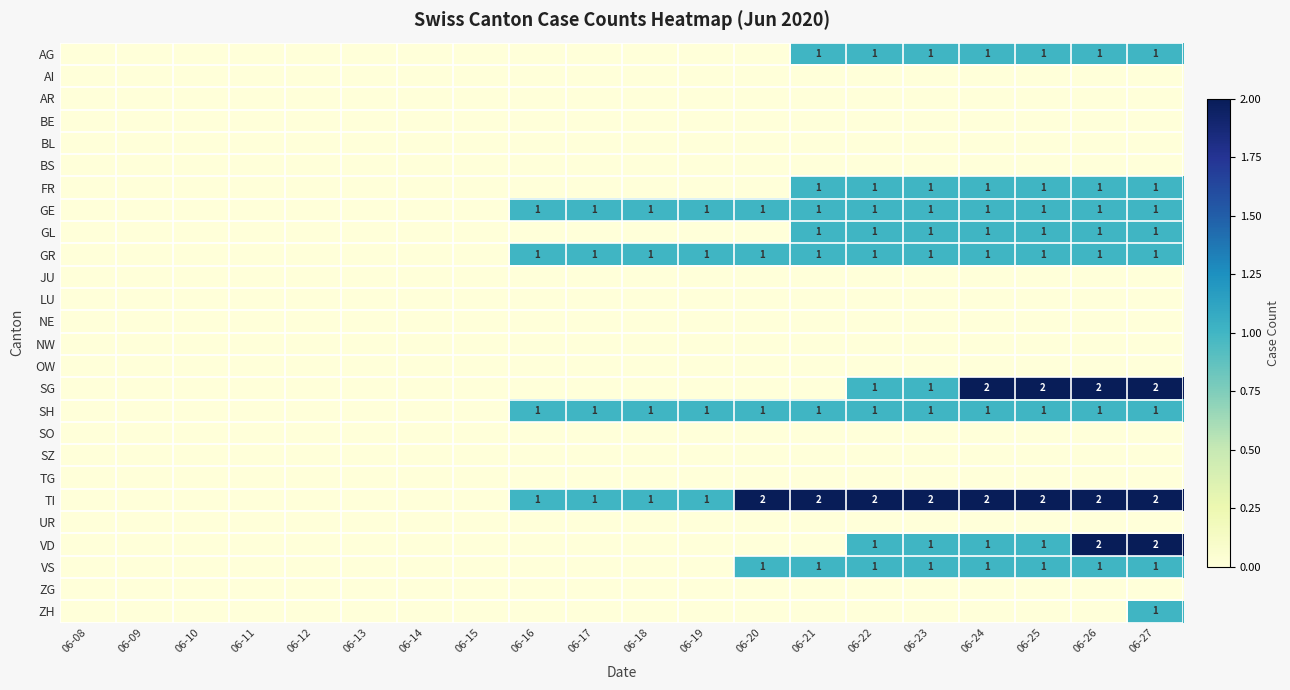

Between 06-21 and 06-09, which is larger?

06-21